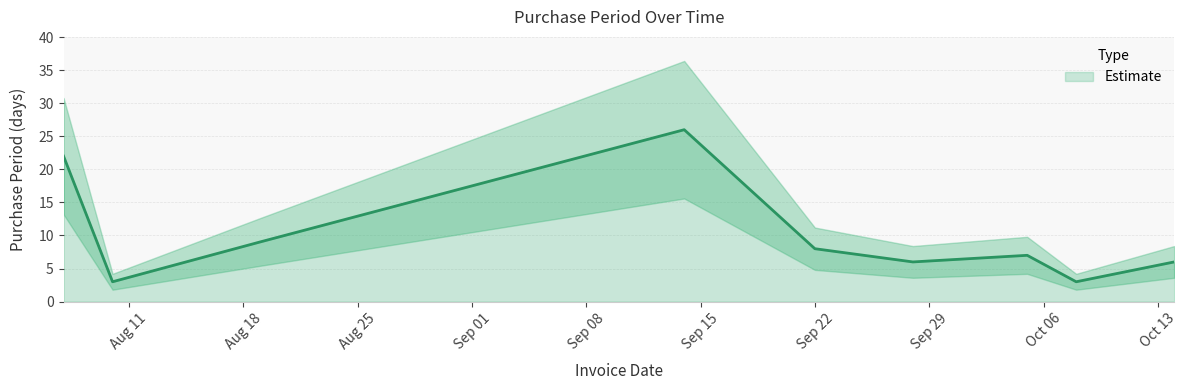

How many points are lower than both their immediate neighbors (excluding endpoints)?

3